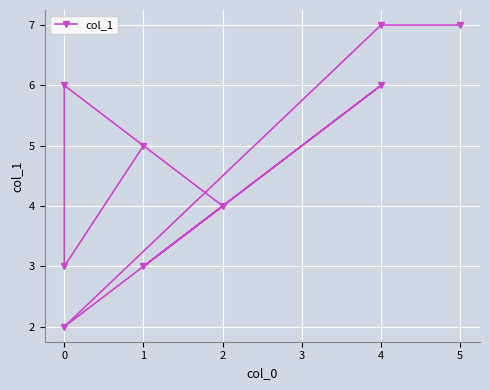

How many points are lower than both their immediate neighbors (excluding endpoints)?

3